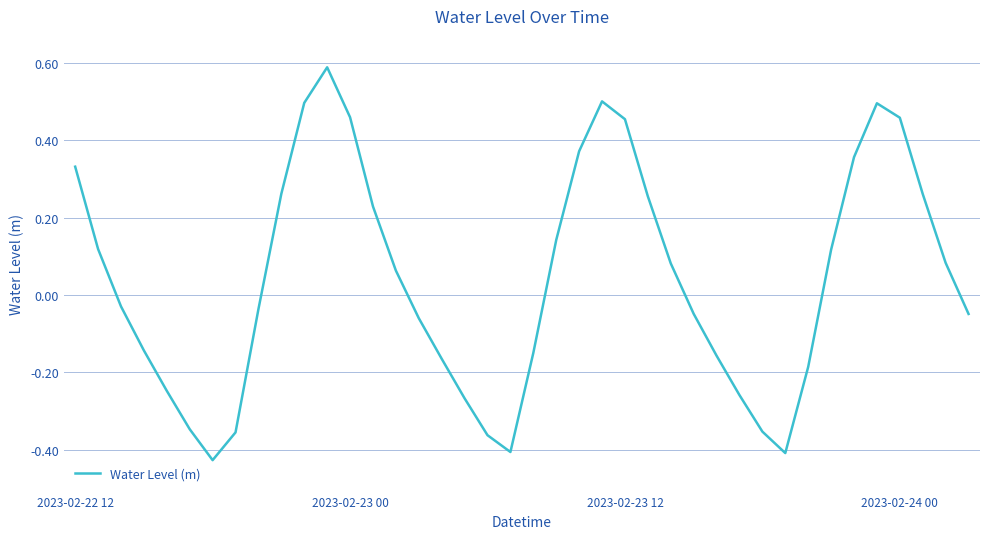

Count the number of data series in this chart.

1